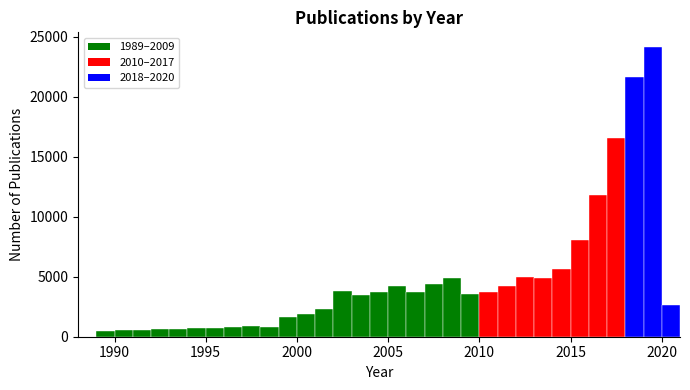

Around what value on the x-axis is the tallest bar? Give the approximate position of its centre, as read against the axis.

2019.5